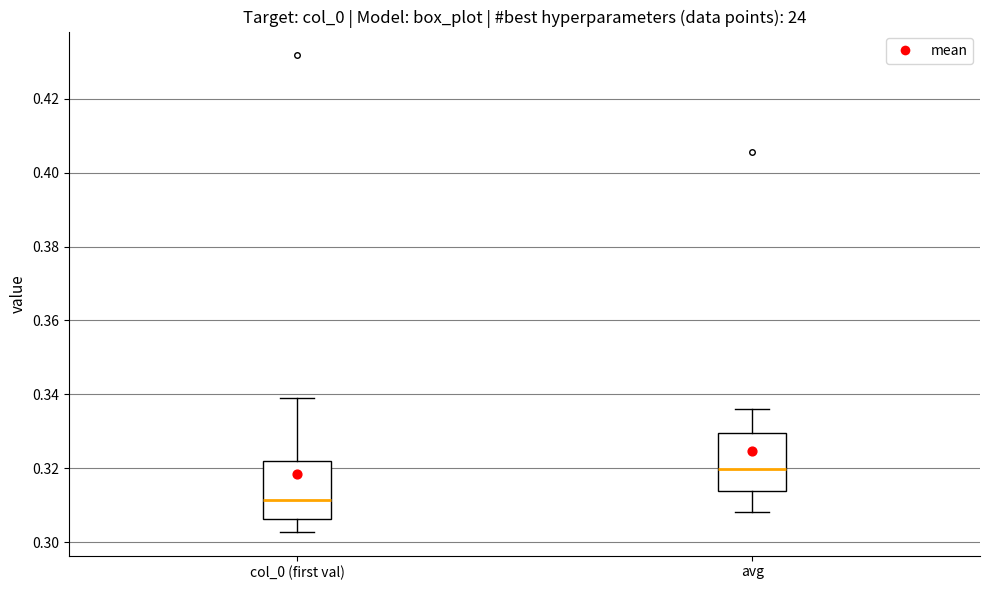

Reading left to right, read every box against the y-axis: the position of its median line, the range the box covers, and the ends of its whiskers. The values are not printed on the chart, so give them approximately, as read against the axis.

col_0 (first val): median 0.312, box 0.306 to 0.322, whiskers 0.302 to 0.338
avg: median 0.320, box 0.314 to 0.330, whiskers 0.308 to 0.336